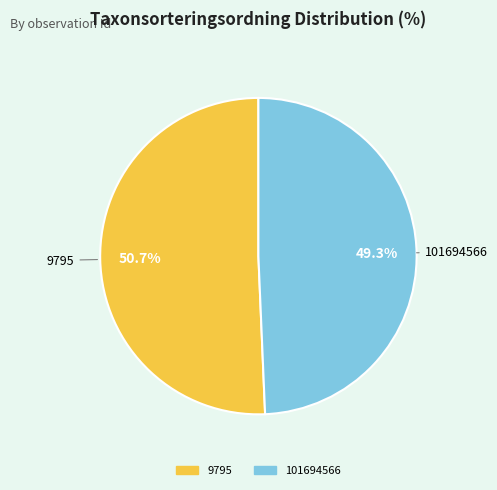

Approximately how many times larger is the value at 9795 compared to 101694566?

1.0